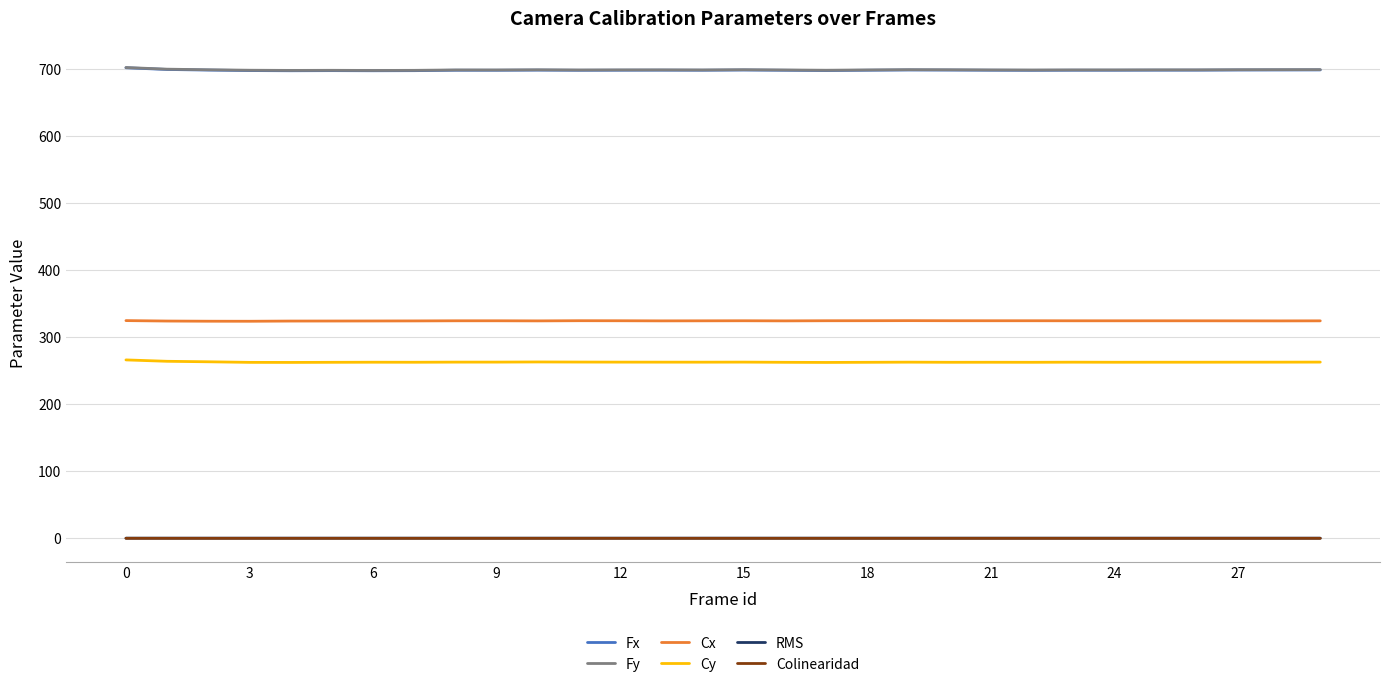

At how many categories does at least one series exceed 113?

30